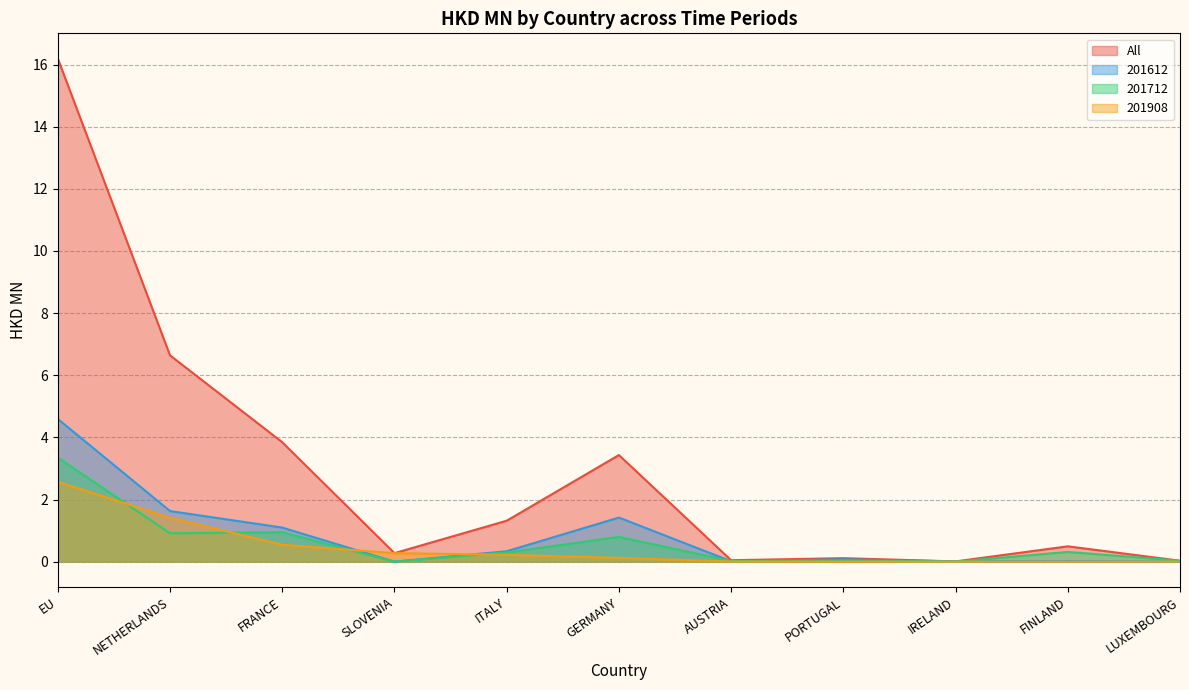

Reading left to right, what are all the values shown in this chart?

All: EU=16.2	NETHERLANDS=6.6	FRANCE=3.8	SLOVENIA=0.3	ITALY=1.3	GERMANY=3.4	AUSTRIA=0.0	PORTUGAL=0.1	IRELAND=0.0	FINLAND=0.5	LUXEMBOURG=0.0
201612: EU=4.6	NETHERLANDS=1.6	FRANCE=1.1	SLOVENIA=0.0	ITALY=0.3	GERMANY=1.4	AUSTRIA=0.0	PORTUGAL=0.1	IRELAND=0.0	FINLAND=0.0	LUXEMBOURG=0.0
201712: EU=3.3	NETHERLANDS=0.9	FRANCE=0.9	SLOVENIA=0.0	ITALY=0.3	GERMANY=0.8	AUSTRIA=0.0	PORTUGAL=0.0	IRELAND=0.0	FINLAND=0.3	LUXEMBOURG=0.0
201908: EU=2.6	NETHERLANDS=1.4	FRANCE=0.5	SLOVENIA=0.3	ITALY=0.2	GERMANY=0.1	AUSTRIA=0.0	PORTUGAL=0.0	IRELAND=0.0	FINLAND=0.0	LUXEMBOURG=0.0